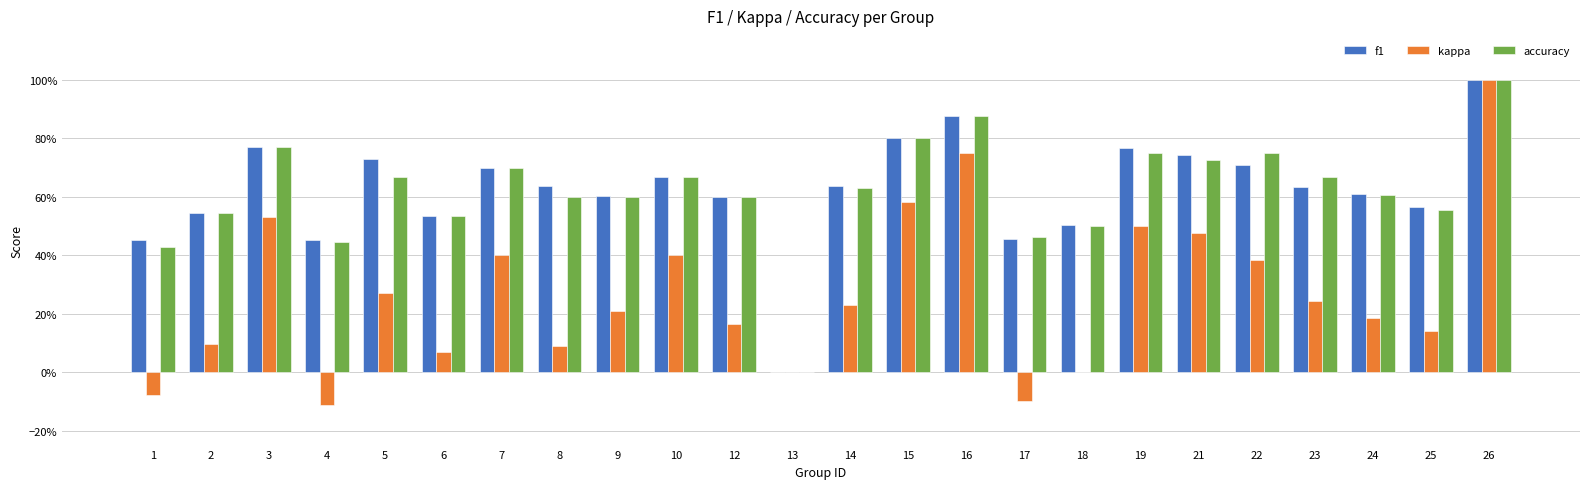

Are the bars grouped side by side (vs. stacked)?

Yes